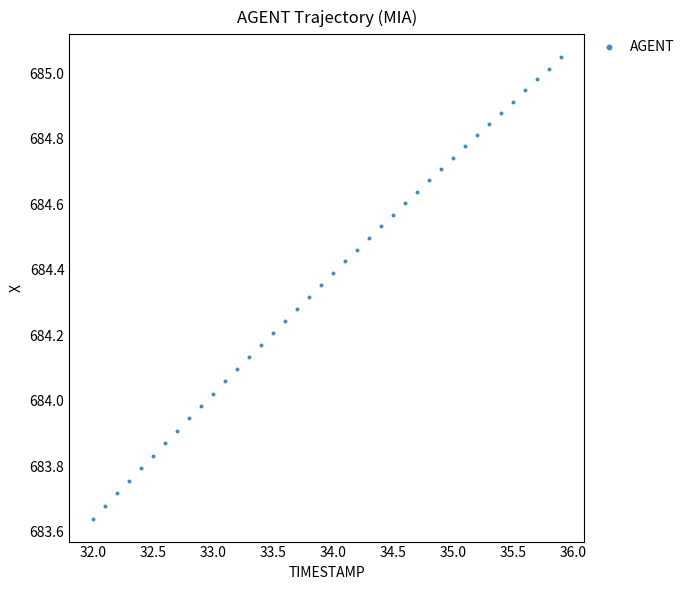

What is the range of Y values (max minus min)?

1.4